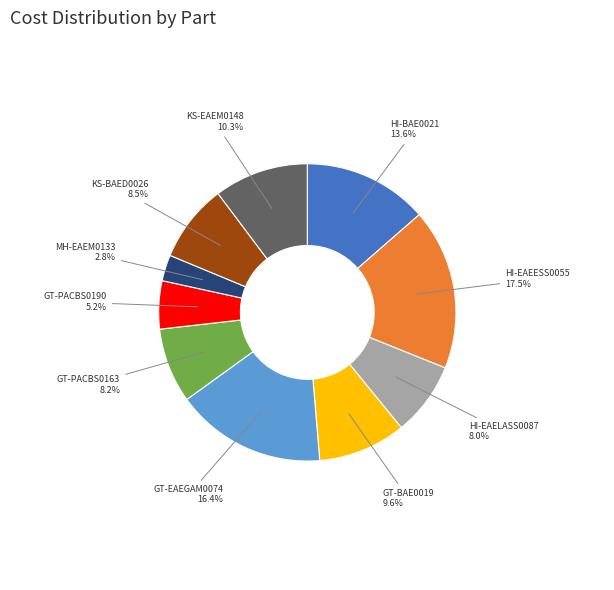

What is the largest slice in the pie chart?

HI-EAEESS0055